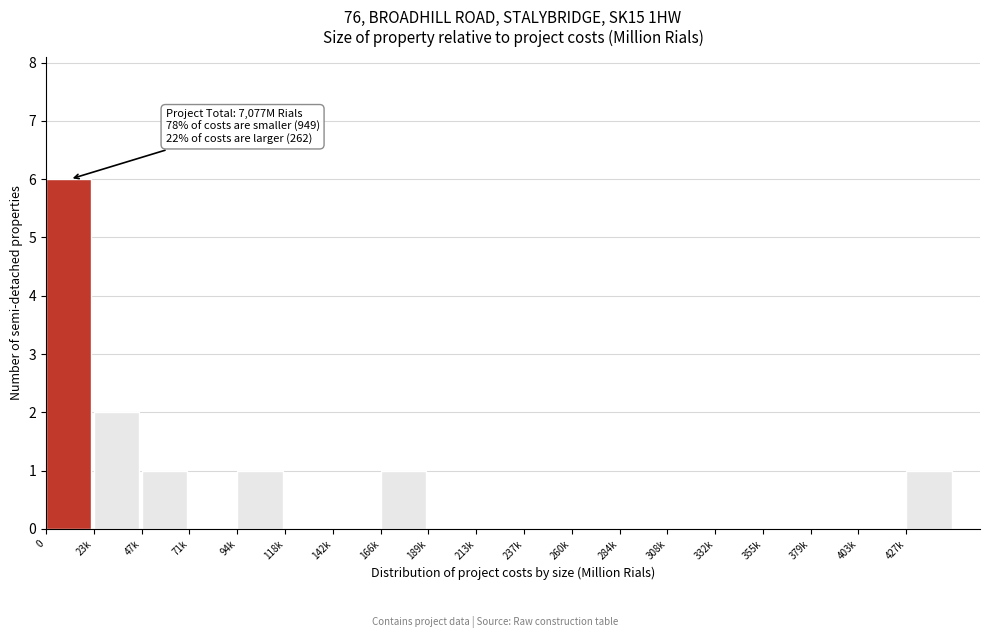

Reading left to right, transcribe all the data shown in this chart.

0=6	23k=2	47k=1	71k=0	94k=1	118k=0	142k=0	166k=1	189k=0	213k=0	237k=0	260k=0	284k=0	308k=0	332k=0	355k=0	379k=0	403k=0	427k=1